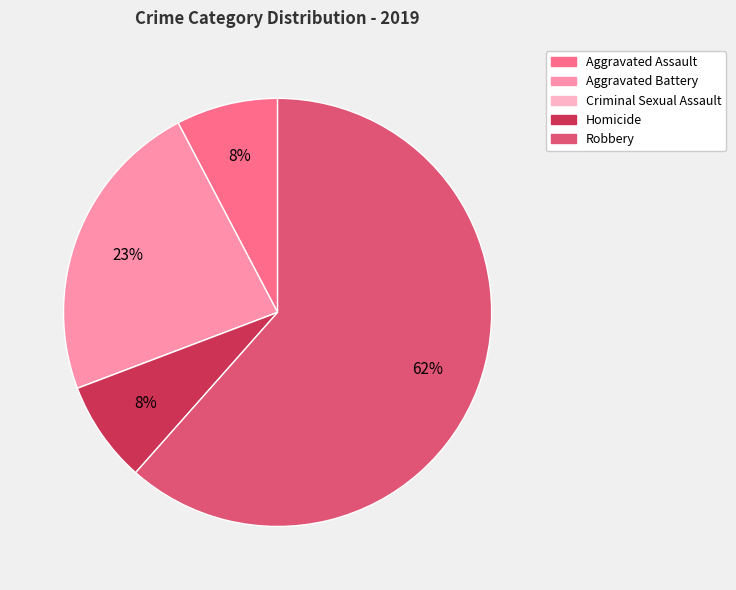

Between Aggravated Assault and Aggravated Battery, which is larger?

Aggravated Battery